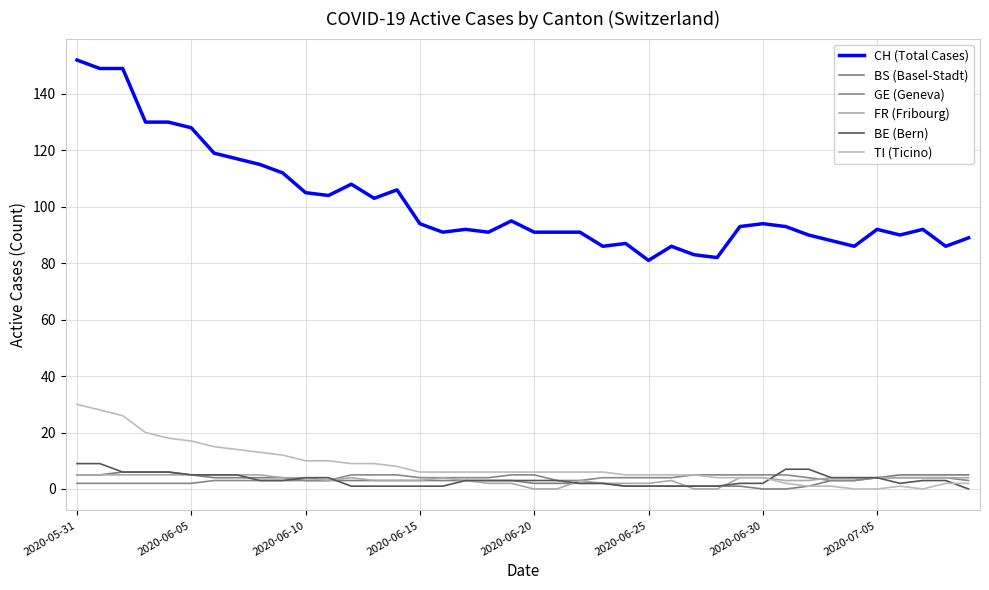

Does the chart have visible grid lines?

Yes